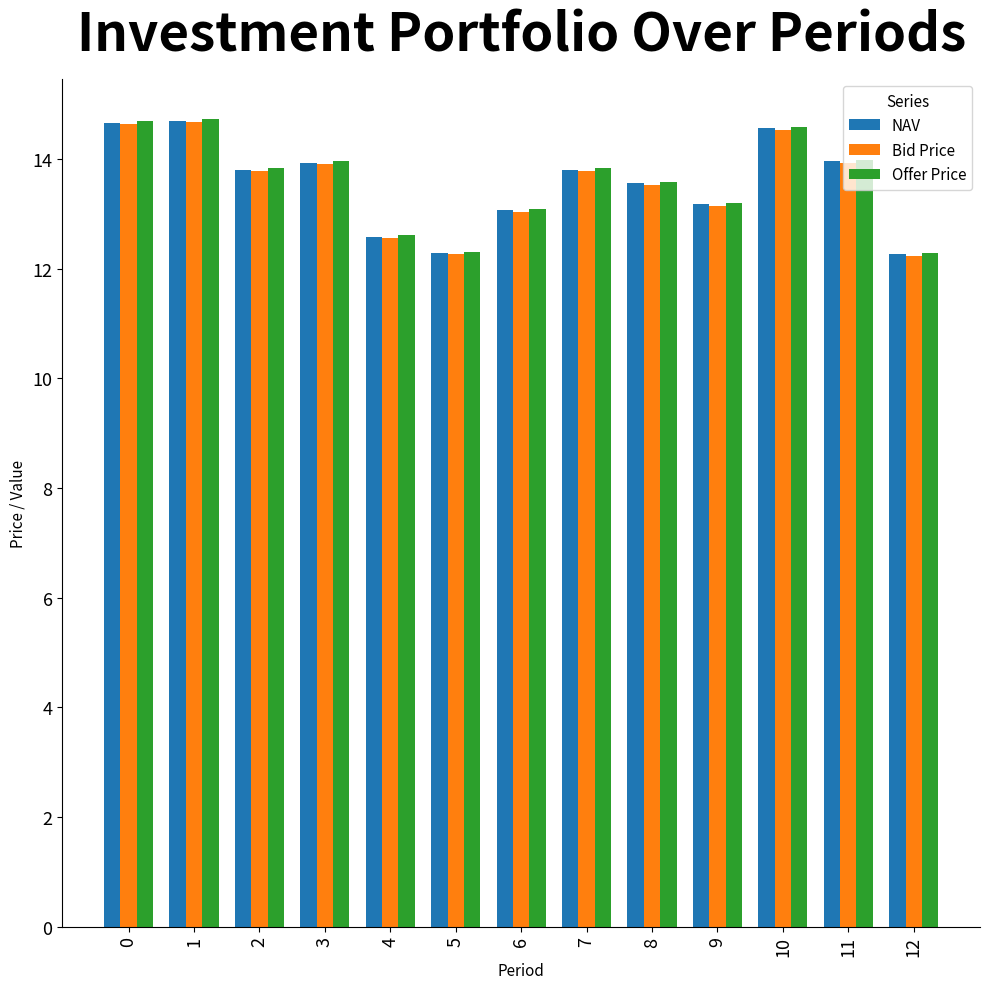

How many groups of bars are there?

13